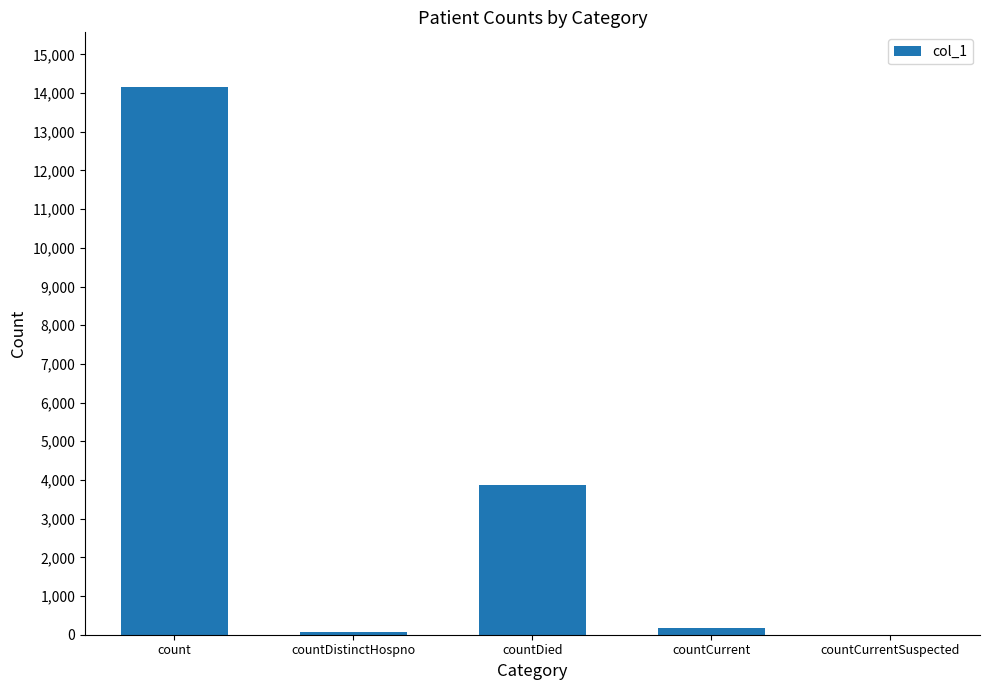

Where is the data nearest to the value 7077?

countDied